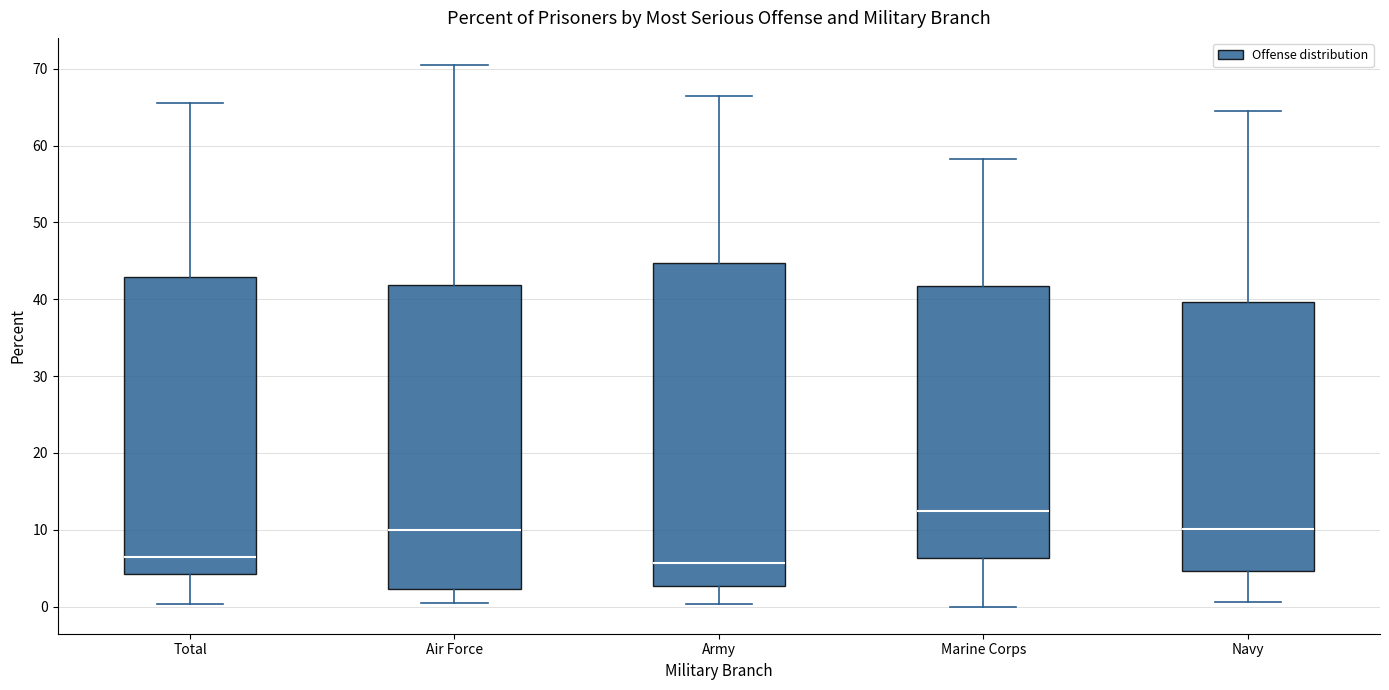

Which box is the tallest, from its lower edge to its upper edge?

Army